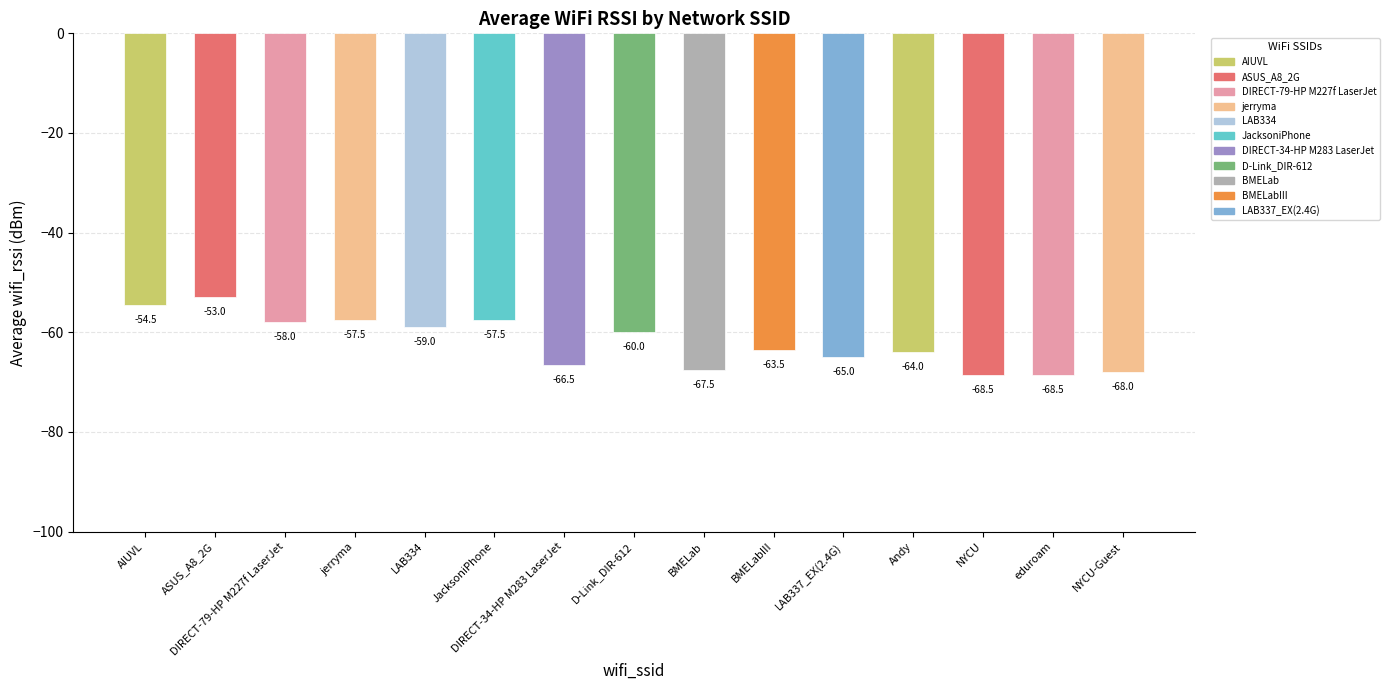

What is the minimum value shown in the chart?

-68.5